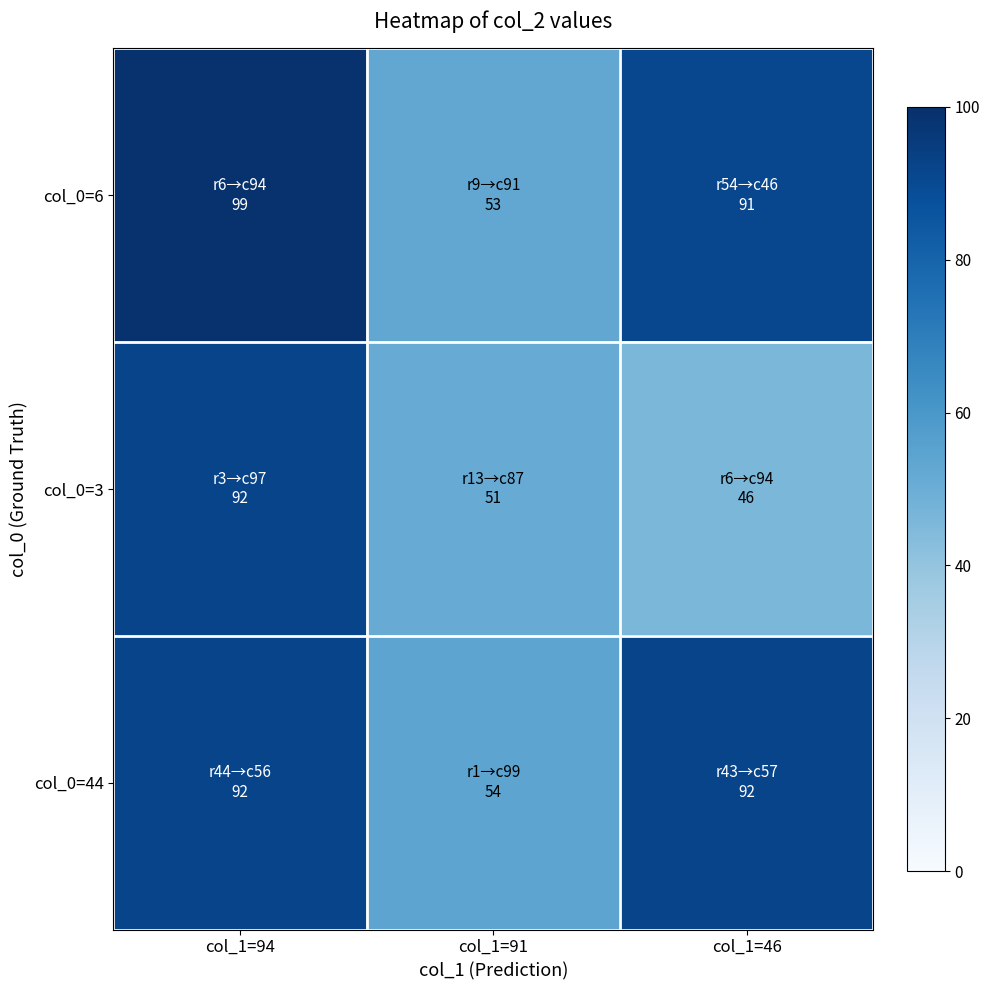

Between col_1=46 and col_1=91, which is larger?

col_1=46